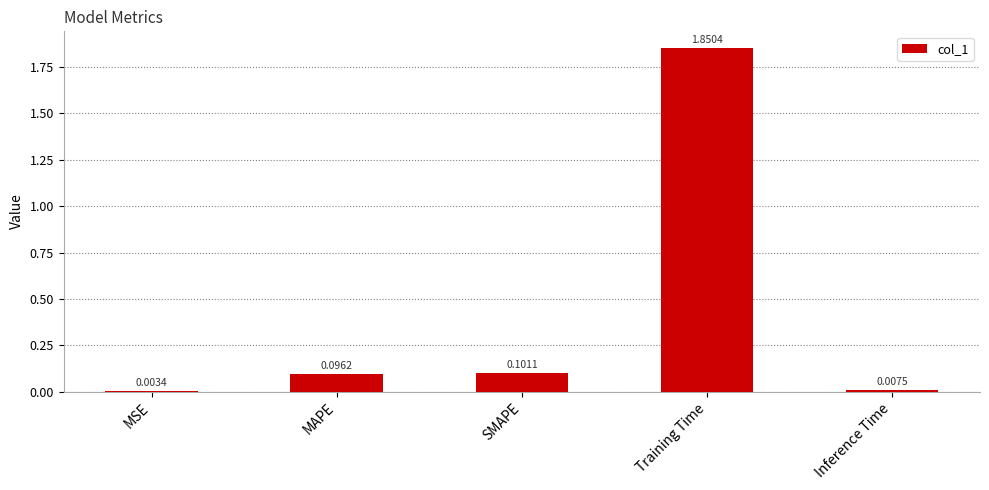

Which label corresponds to the largest value in the chart?

Training Time